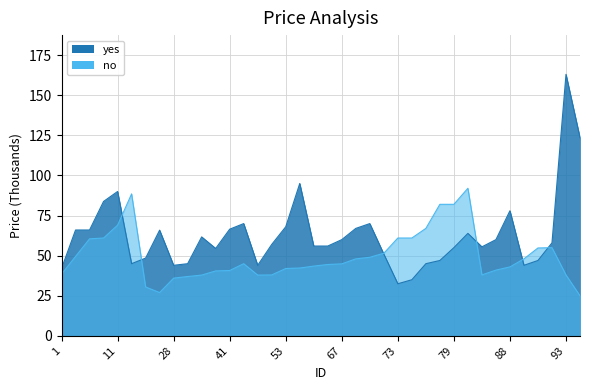

What is the greatest value displayed?

163.0